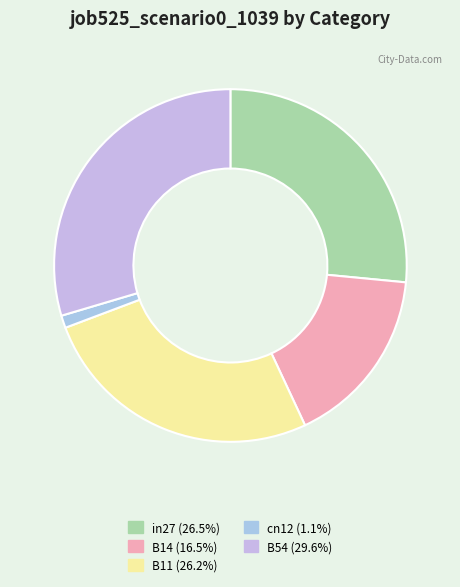

Combined, do B11 and cn12 account for over 50%?

No